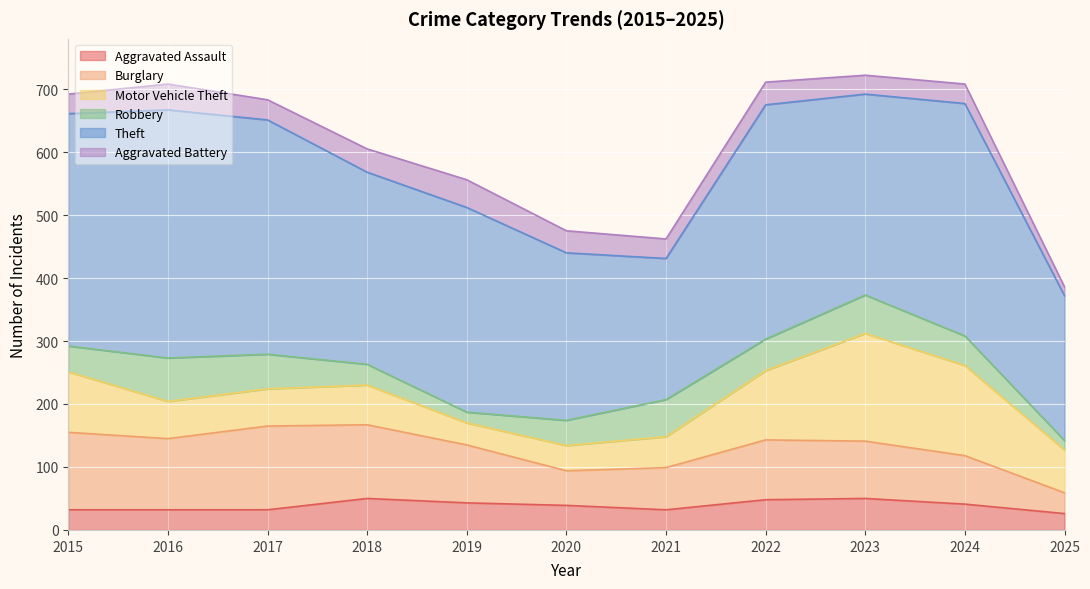

In Theft, how many points are lower than both neighbors (excluding endpoints)?

3